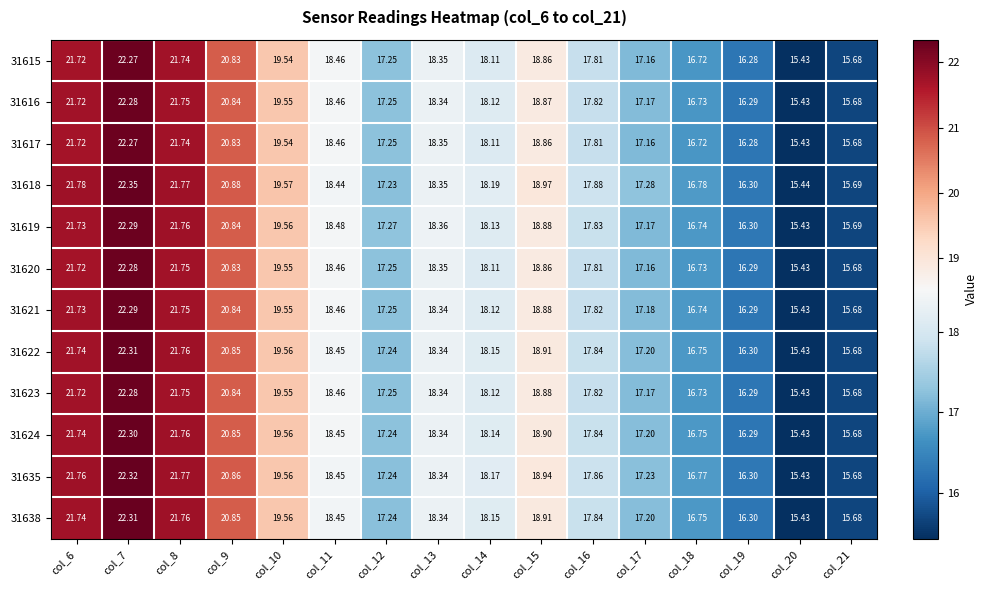

Is the value of 31619 at col_18 greater than the value of 31622 at col_9?

No